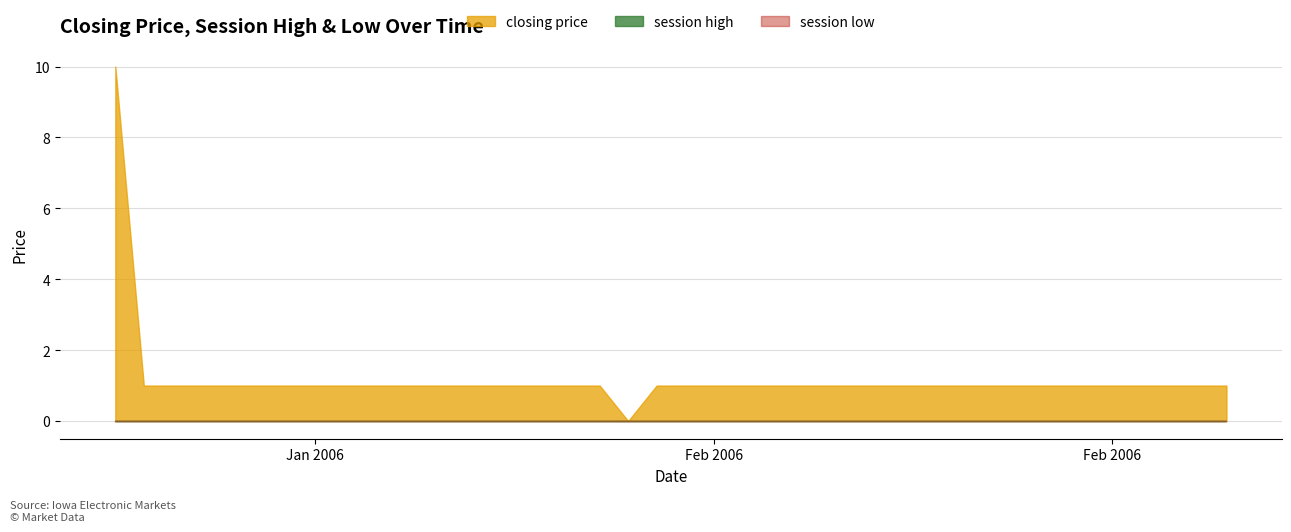

True or false: closing price and session low intersect in this chart.

False